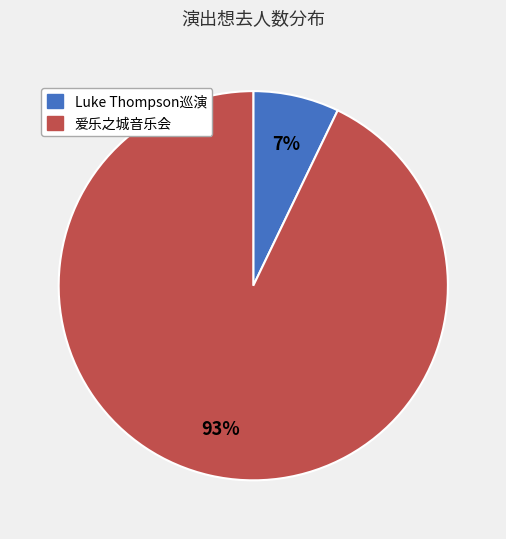

Does any single category account for the majority?

Yes